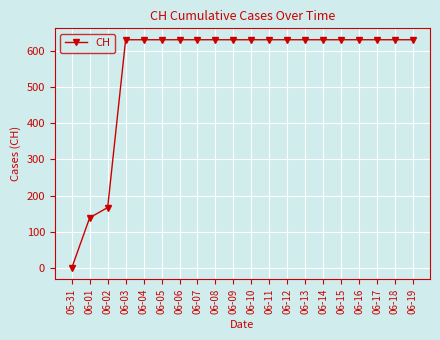

Reading left to right, extract all data points from this chart.

05-31=0	06-01=139	06-02=167	06-03=631	06-04=631	06-05=631	06-06=631	06-07=631	06-08=631	06-09=631	06-10=631	06-11=631	06-12=631	06-13=631	06-14=631	06-15=631	06-16=631	06-17=631	06-18=631	06-19=631